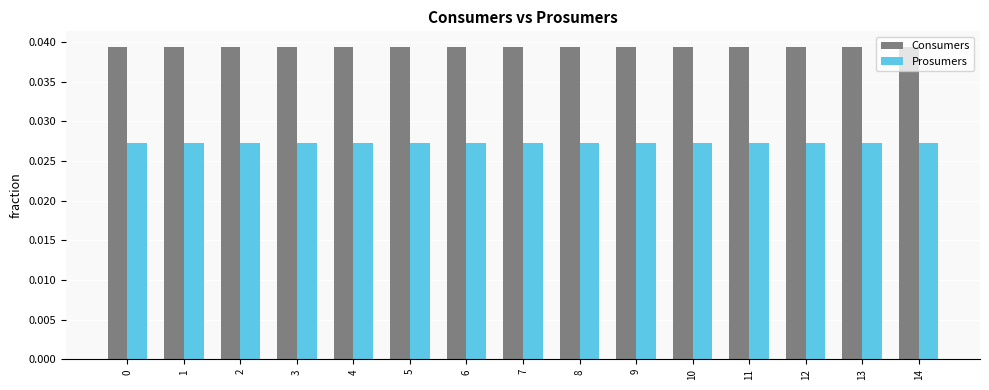

Is the value of Consumers at 11 greater than the value of Prosumers at 5?

Yes